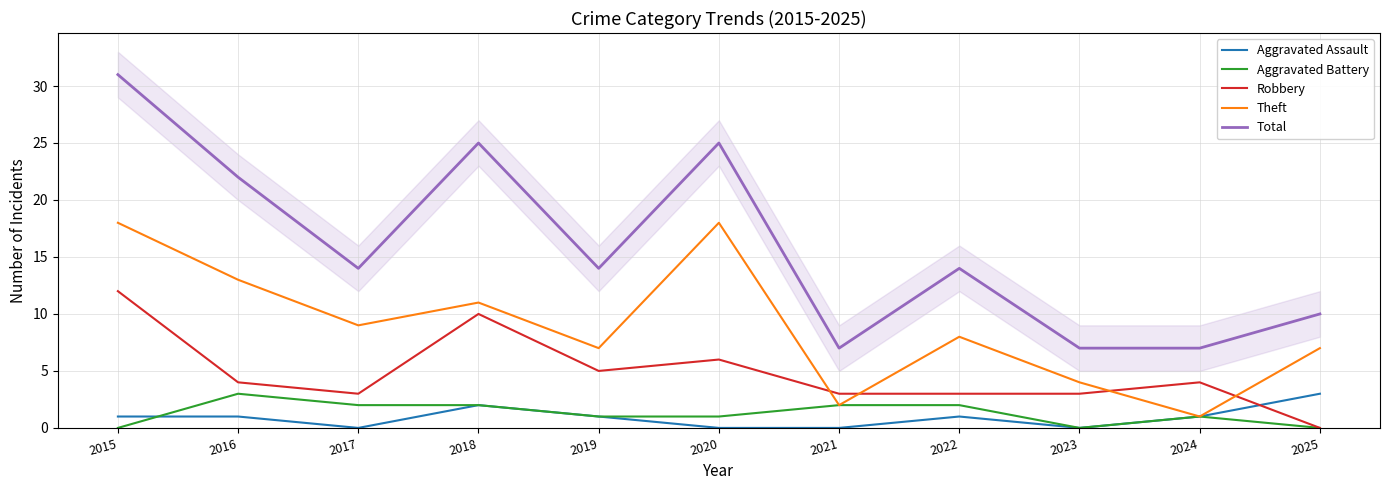

What is the sum of all Robbery values?

53